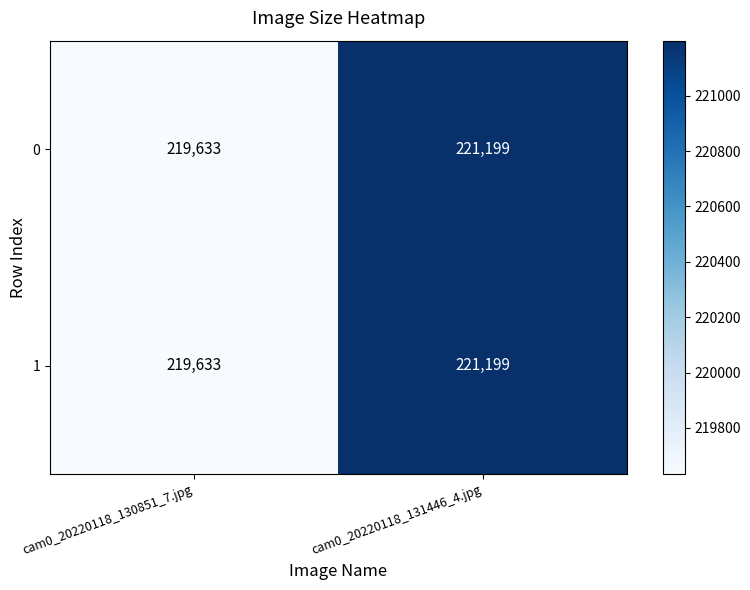

Reading left to right, extract all data points from this chart.

0: 219633	221199
1: 219633	221199